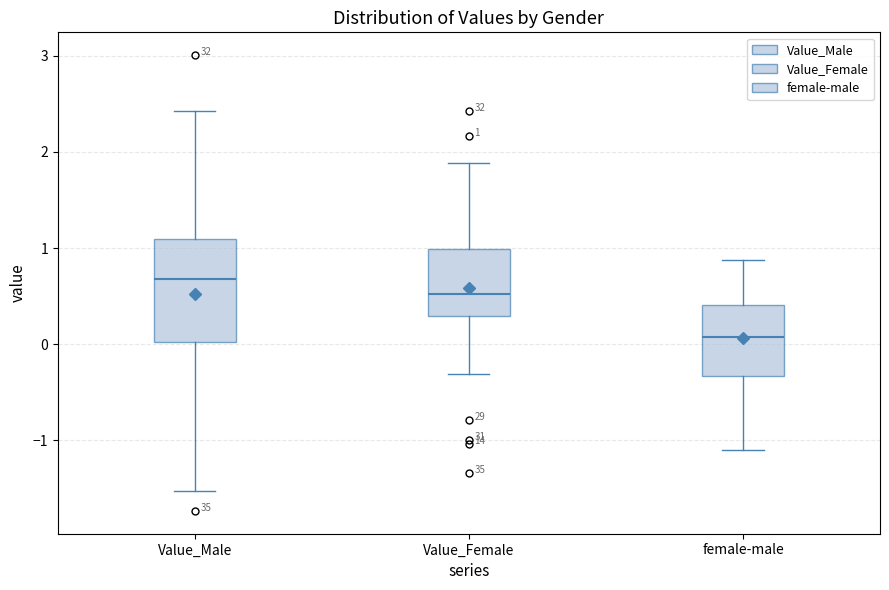

Which box has the highest median line?

Value_Male